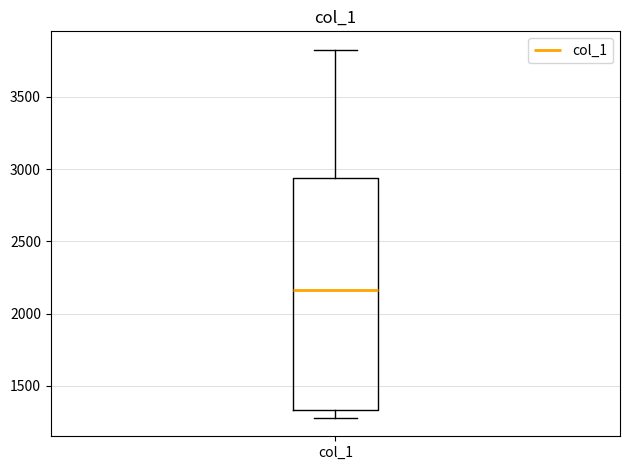

Transcribe this box plot: give where the median line is, the range the box spans, and where the two whiskers end, as read against the y-axis. The values are not printed on the chart, so give them approximately, as read against the axis.

median 2150, box 1350 to 2950, whiskers 1300 to 3850